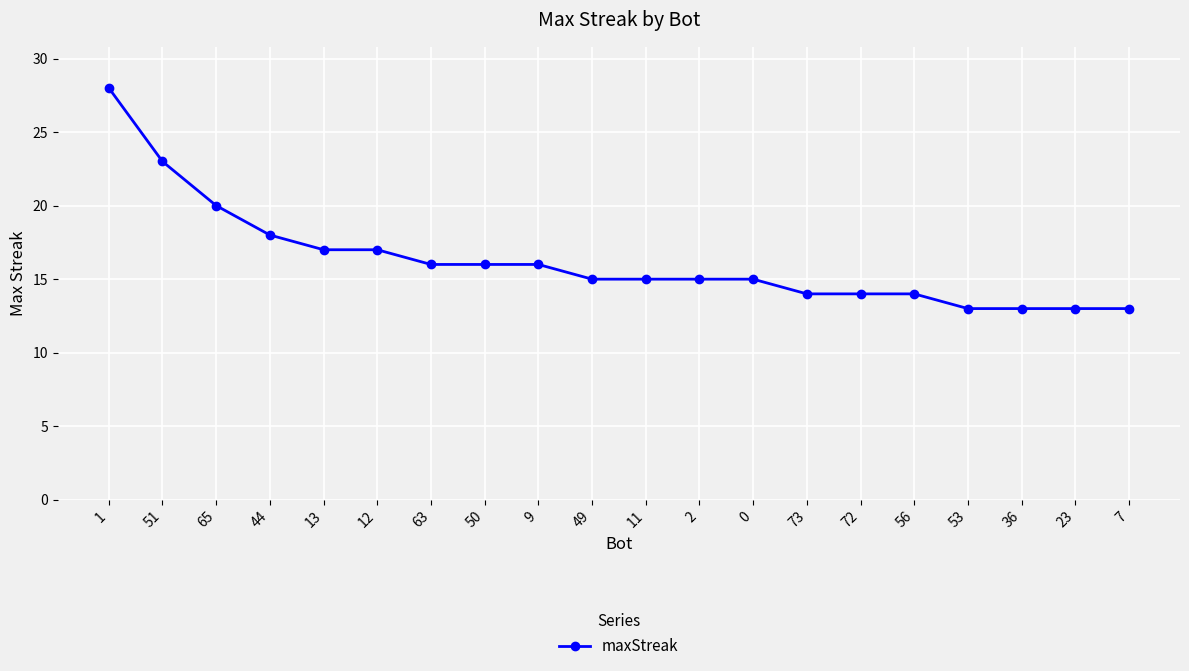

What is the maximum value shown in the chart?

28